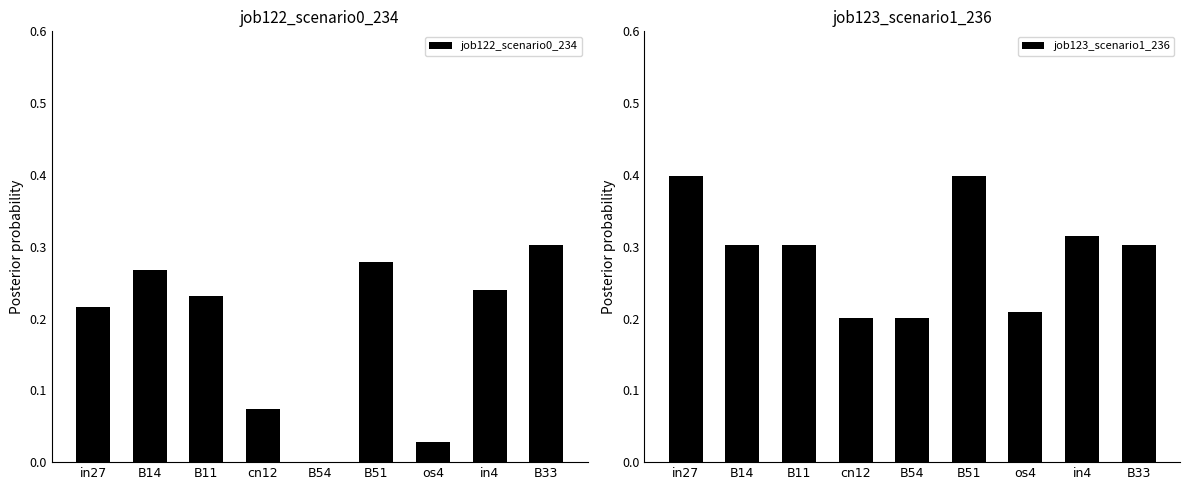

What is the difference between the maximum and second lowest values in the job122_scenario0_234 series?

0.3